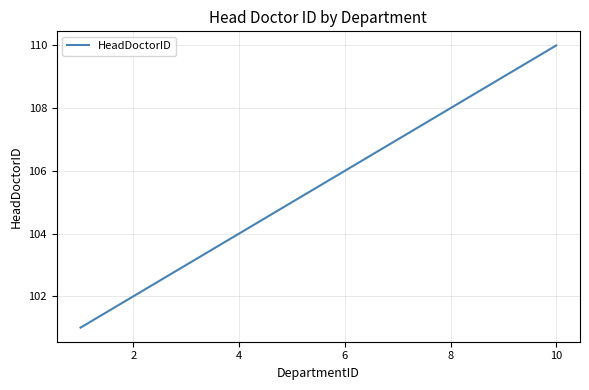

How many distinct data groups are displayed?

1